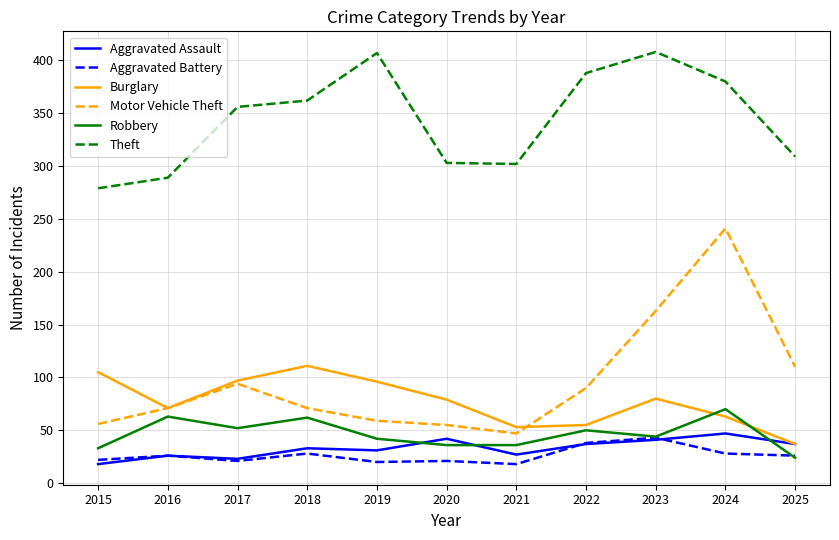

True or false: Theft and Robbery intersect in this chart.

False